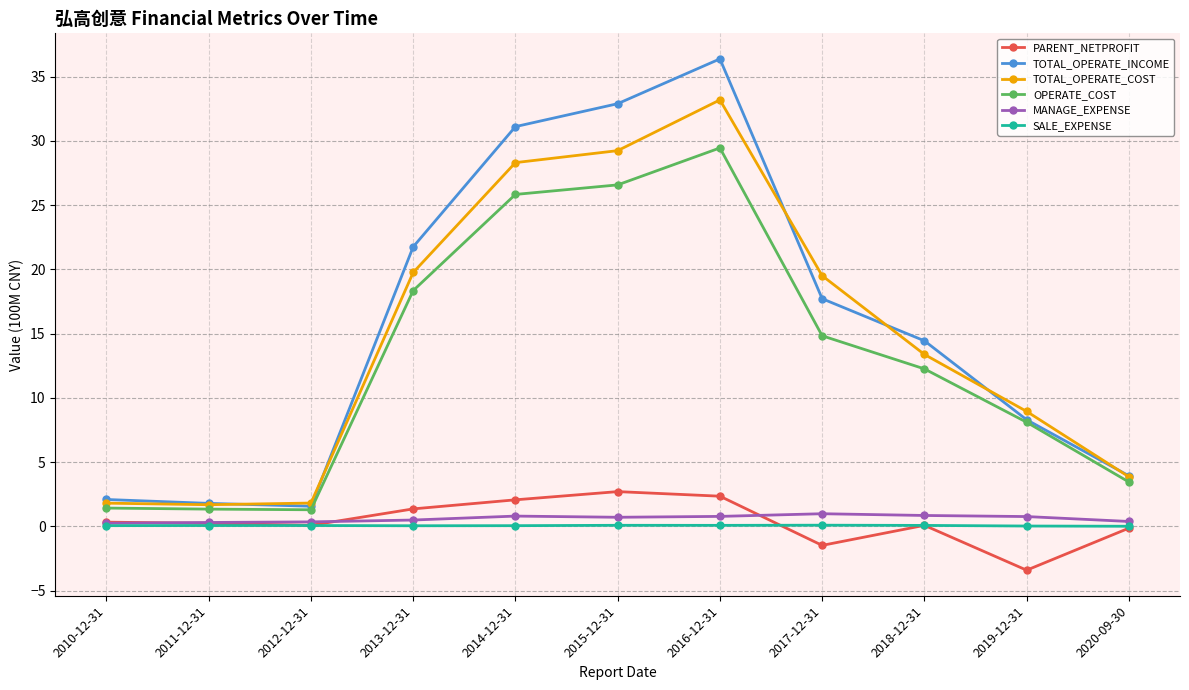

True or false: OPERATE_COST and SALE_EXPENSE intersect in this chart.

False